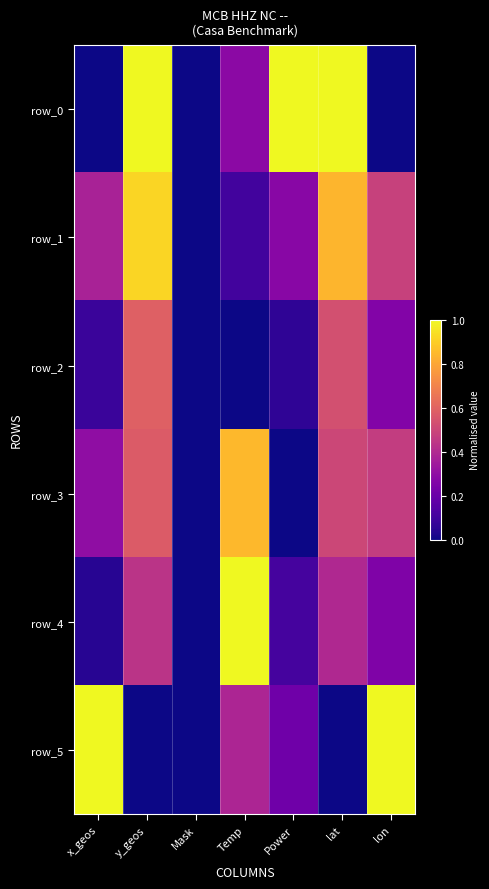

Reading left to right, extract all data points from this chart.

row_0: x_geos=0.0	y_geos=1.0	Mask=0.0	Temp=0.3	Power=1.0	lat=1.0	lon=0.0
row_1: x_geos=0.4	y_geos=0.9	Mask=0.0	Temp=0.1	Power=0.3	lat=0.8	lon=0.5
row_2: x_geos=0.1	y_geos=0.6	Mask=0.0	Temp=0.0	Power=0.1	lat=0.5	lon=0.3
row_3: x_geos=0.3	y_geos=0.6	Mask=0.0	Temp=0.8	Power=0.0	lat=0.5	lon=0.5
row_4: x_geos=0.0	y_geos=0.4	Mask=0.0	Temp=1.0	Power=0.1	lat=0.4	lon=0.3
row_5: x_geos=1.0	y_geos=0.0	Mask=0.0	Temp=0.4	Power=0.2	lat=0.0	lon=1.0